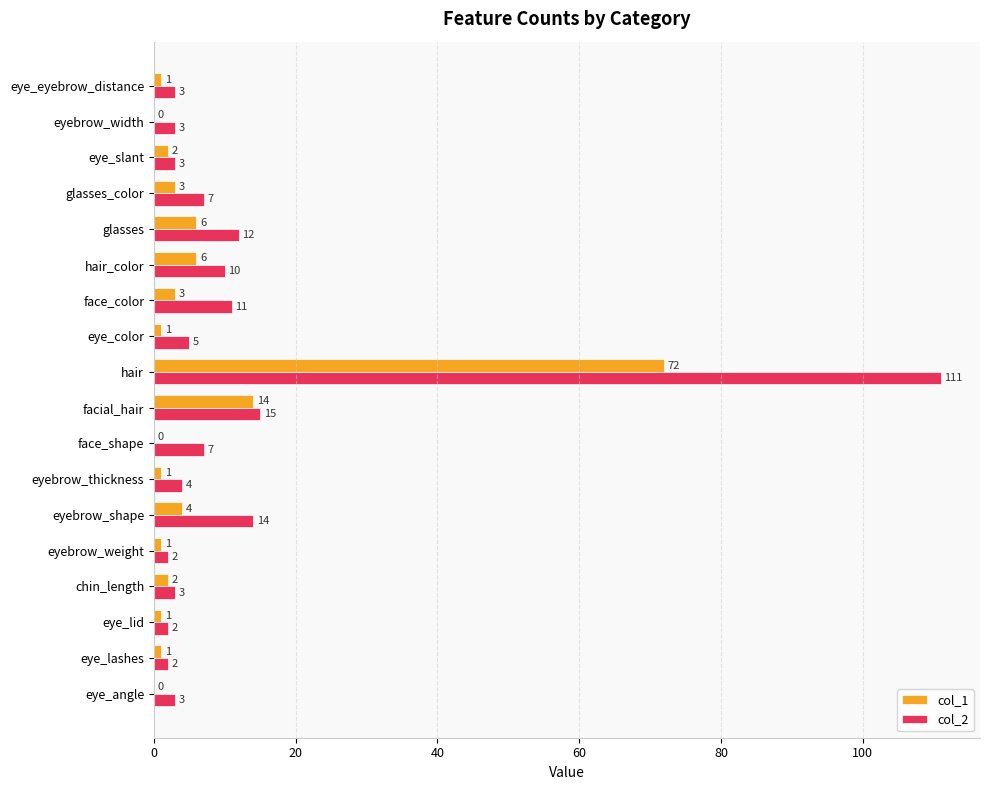

How many categories are shown in the chart?

18